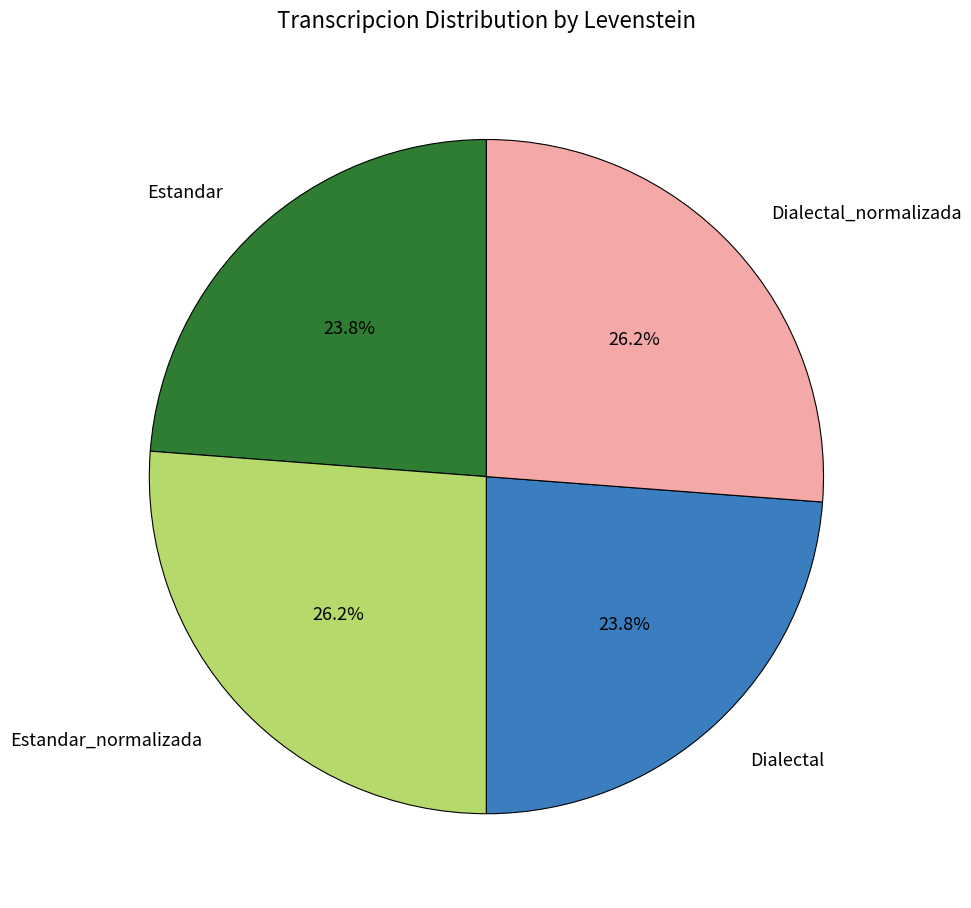

Does Estandar_normalizada represent more than half of the total?

No